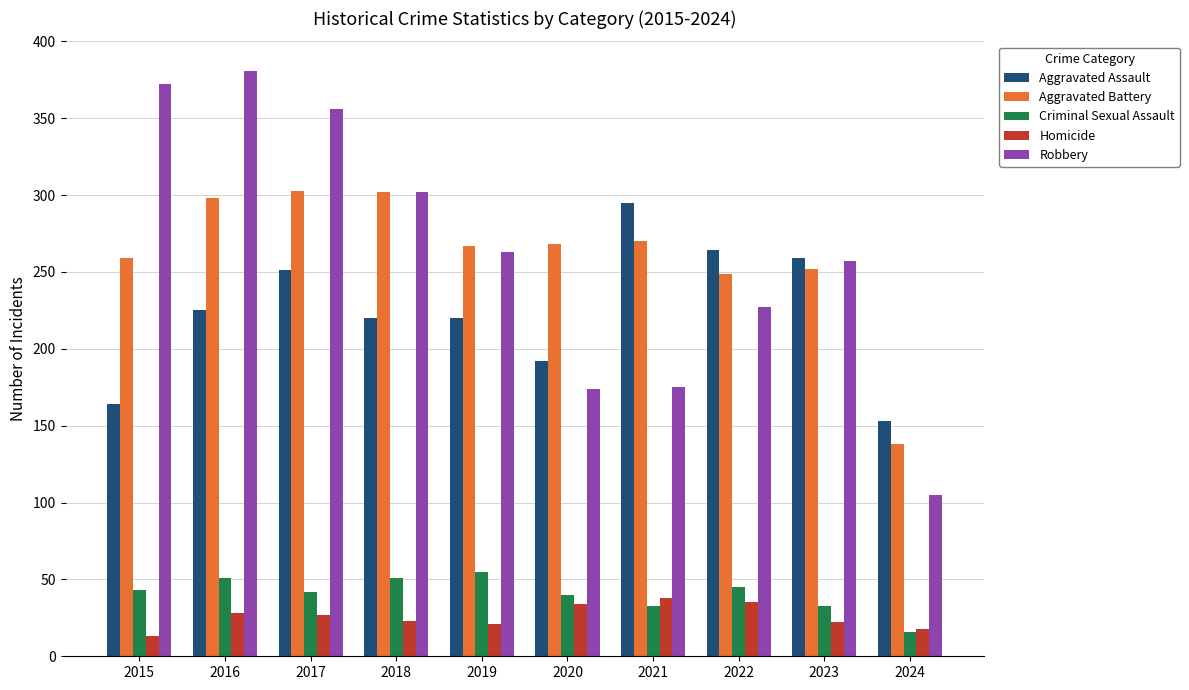

What is the lowest value of the Aggravated Battery series?

138